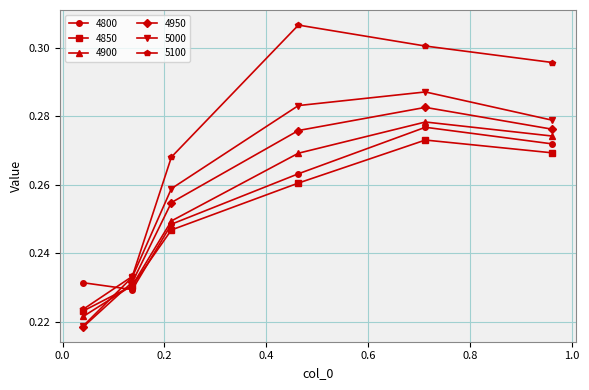

True or false: 4900 has more than 0 points higher than both neighbors.

True